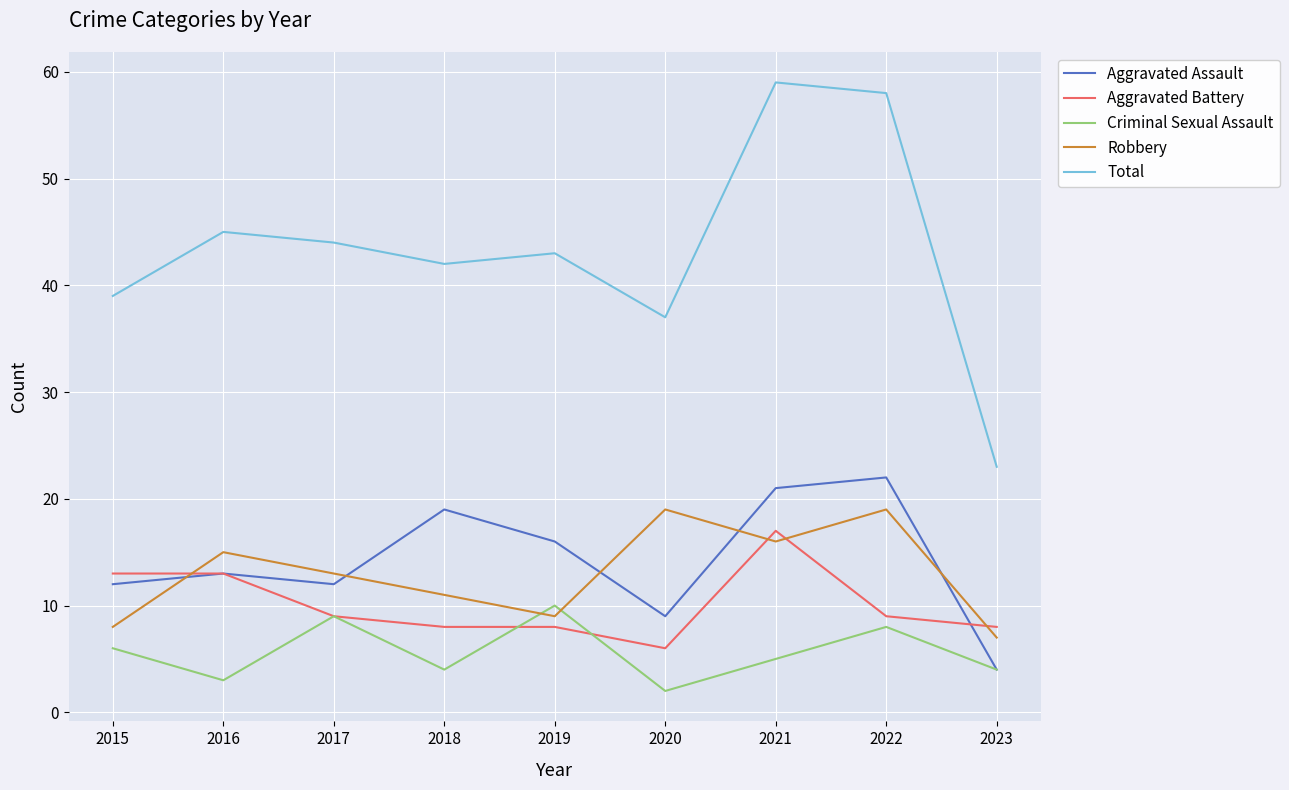

How many interior local peaks does the Criminal Sexual Assault series have?

3